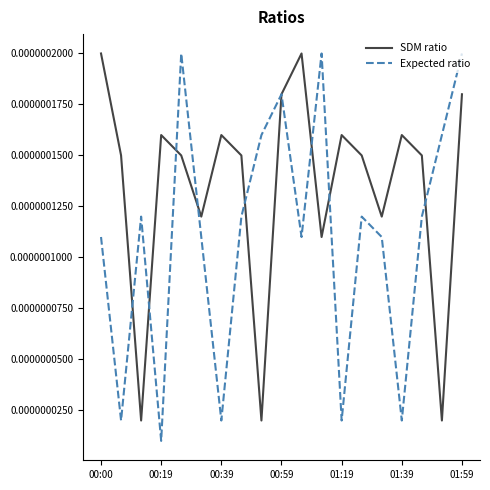

True or false: Expected ratio and SDM ratio intersect in this chart.

True